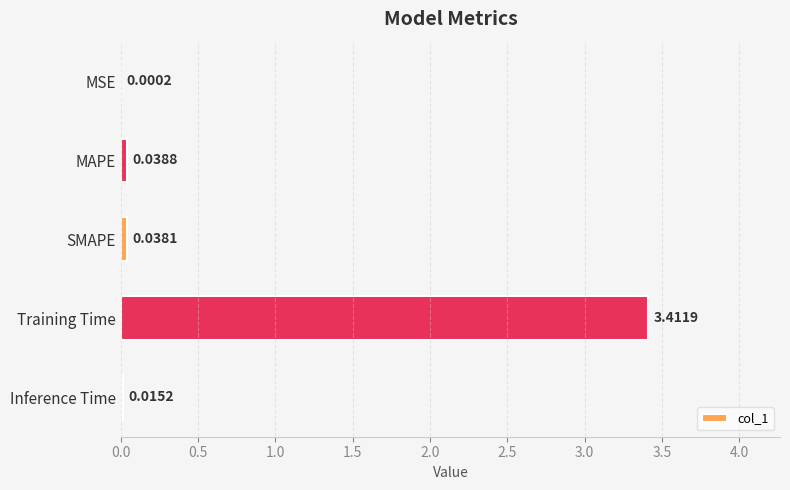

At which category does the chart reach its peak across all series?

Training Time